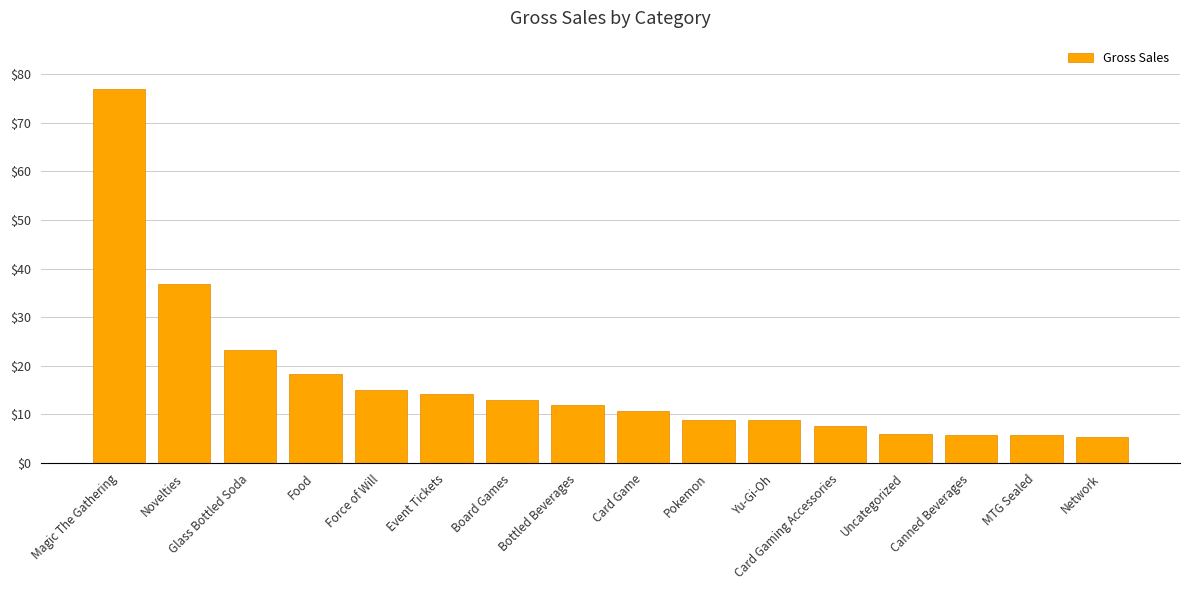

What is the ratio of the value at Event Tickets to the value at Glass Bottled Soda?

0.6